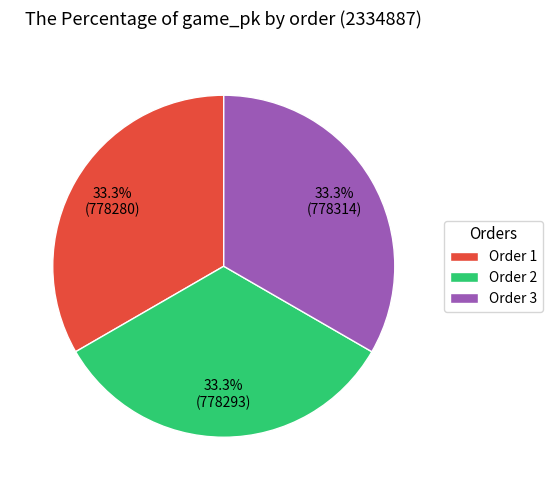

Is Order 3 the majority of the pie?

No